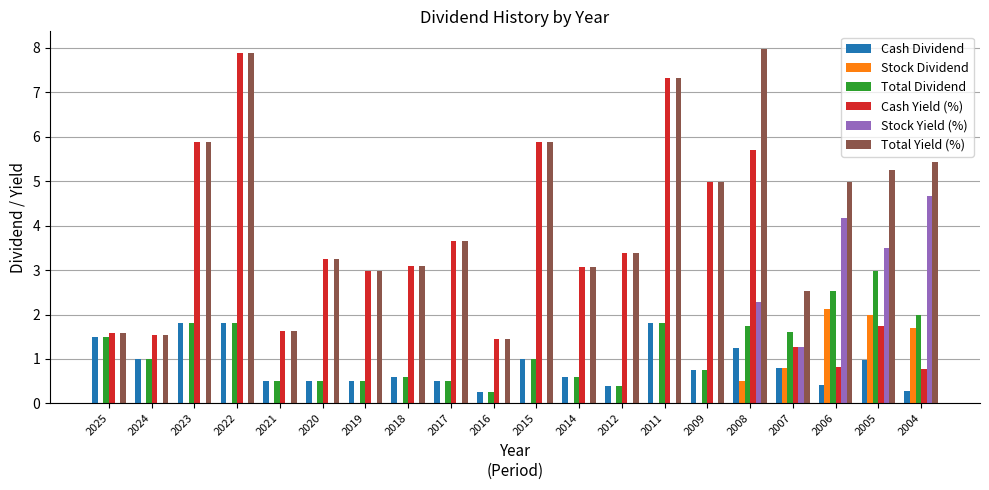

Where is Total Yield (%) nearest to the value 4?

2017